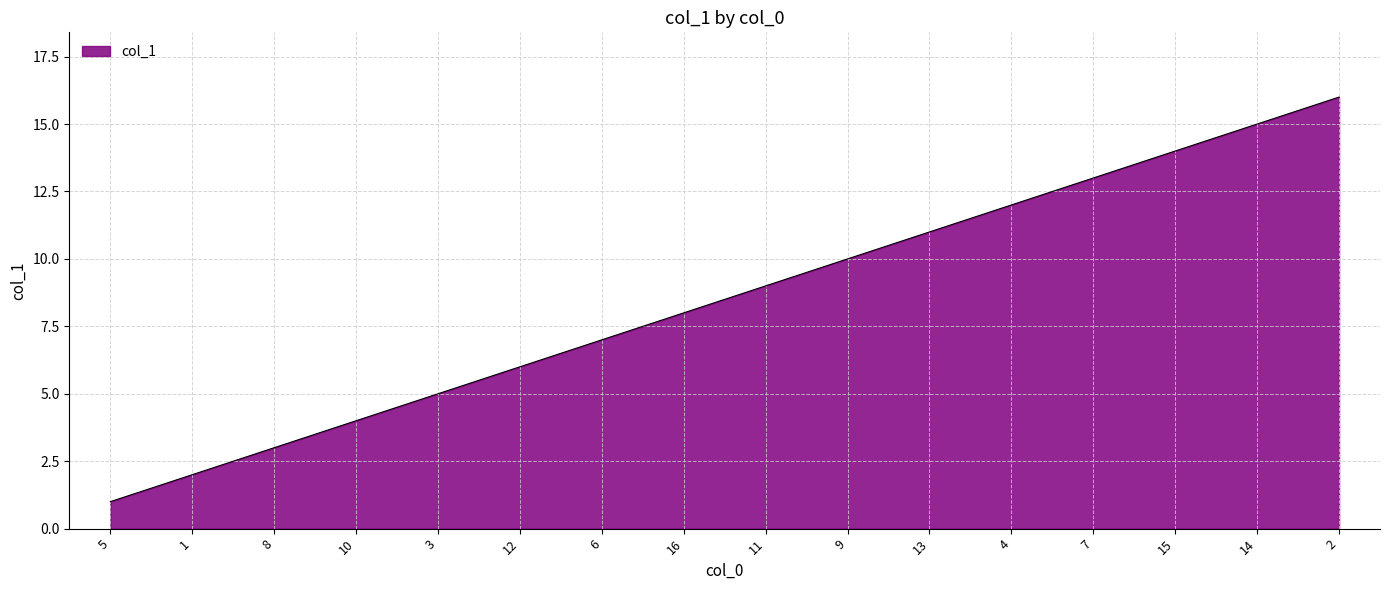

What is the greatest value displayed?

16